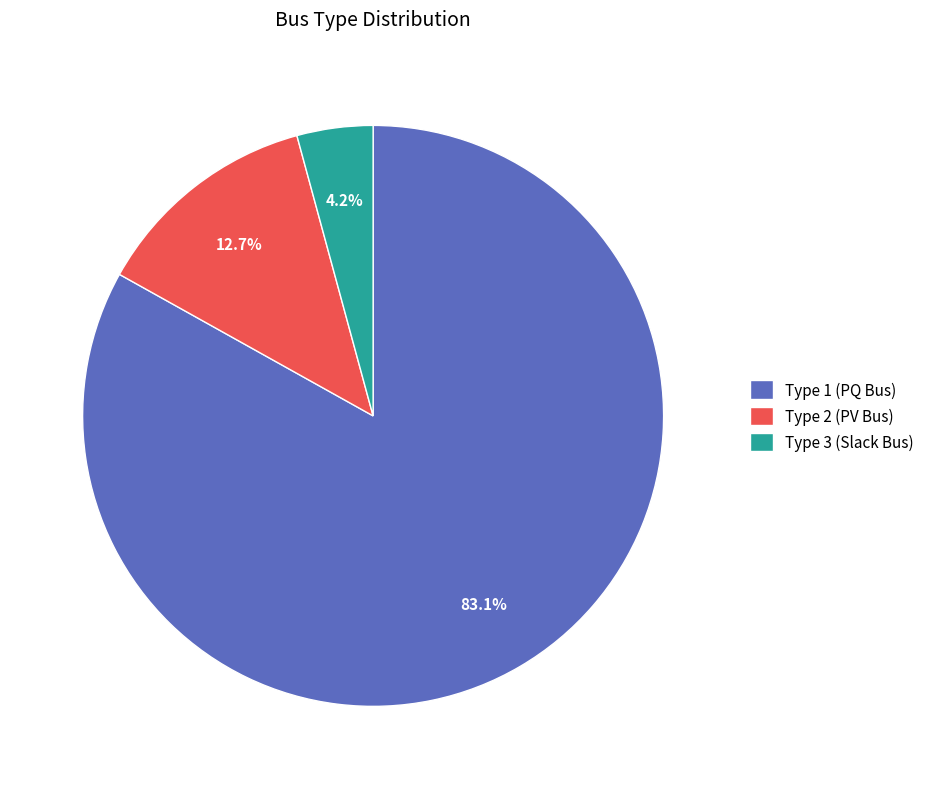

Which category has the biggest portion of the pie?

Type 1 (PQ Bus)